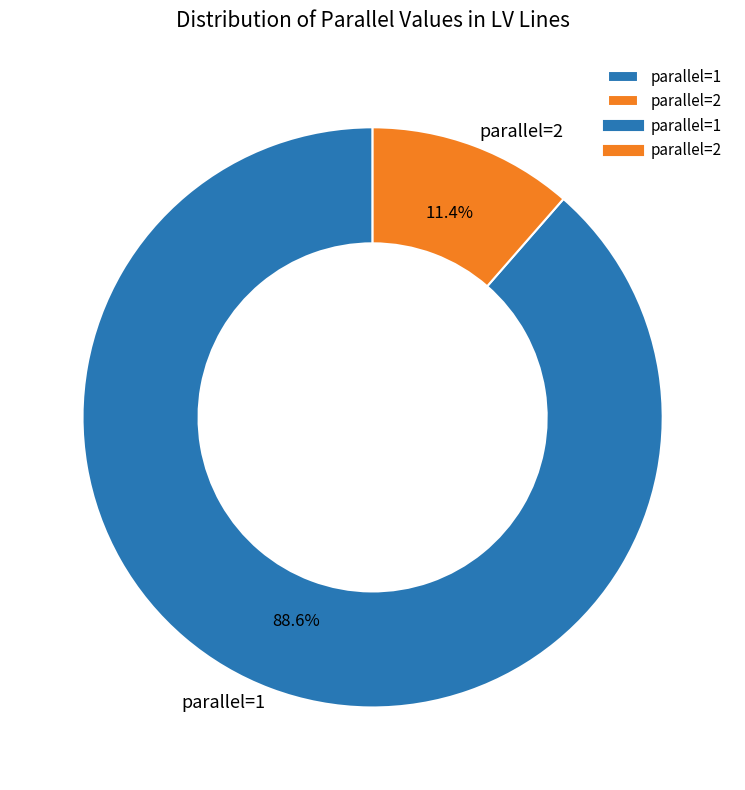

Count the number of slices in the pie.

2